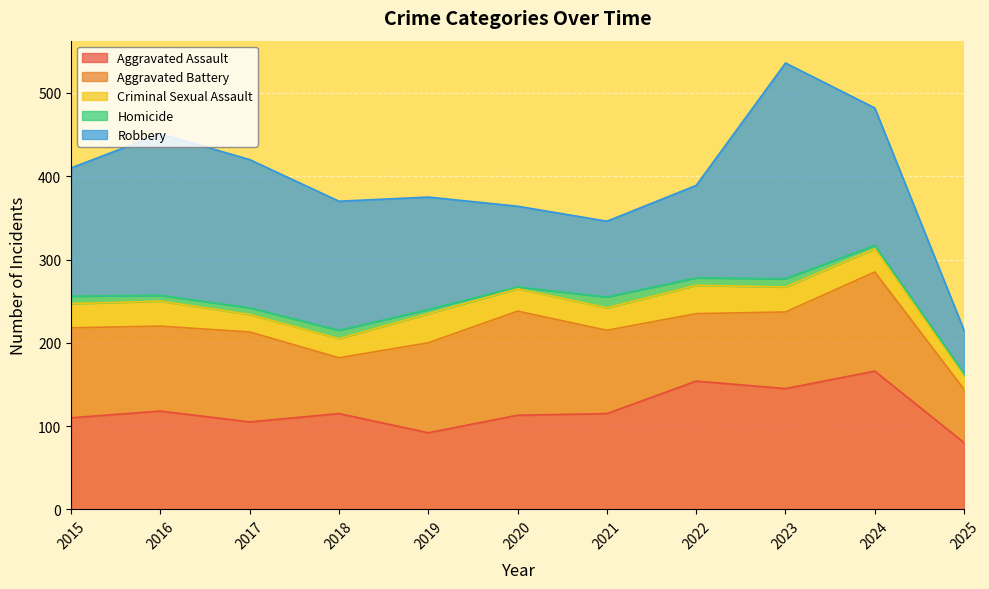

Which series has the widest spread of values?

Robbery